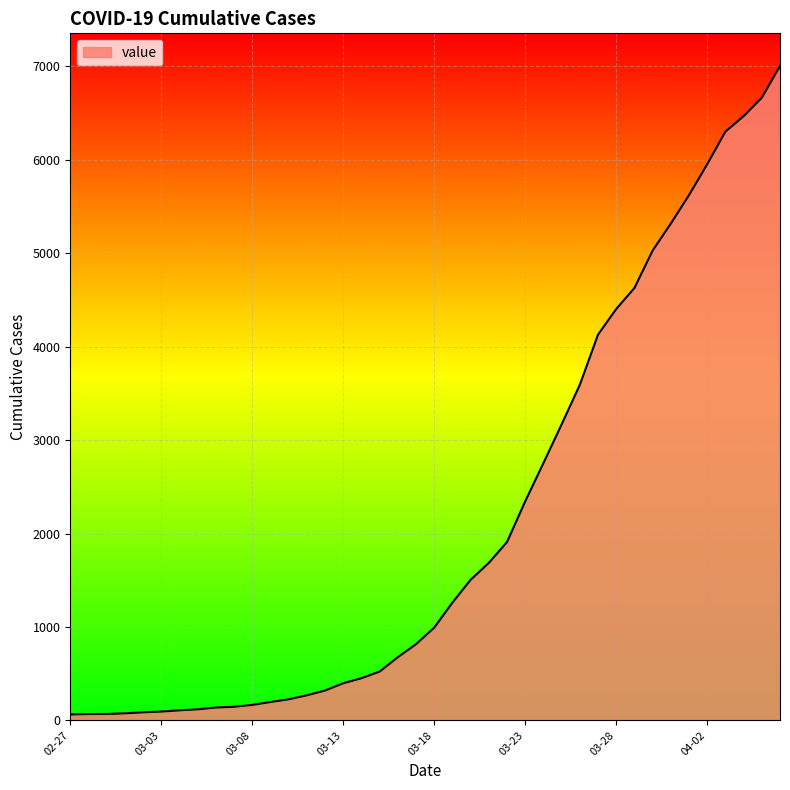

What is the smallest value displayed?

64